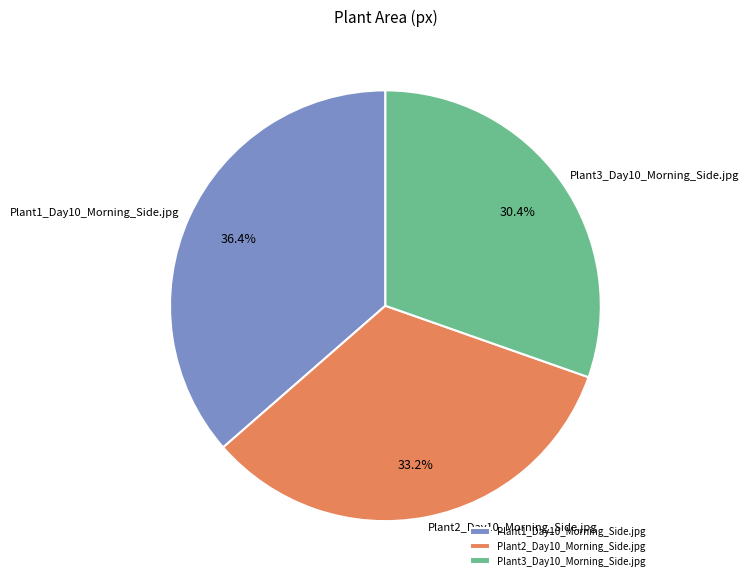

To the nearest percent, what percentage of the pie is Plant2_Day10_Morning_Side.jpg?

33%